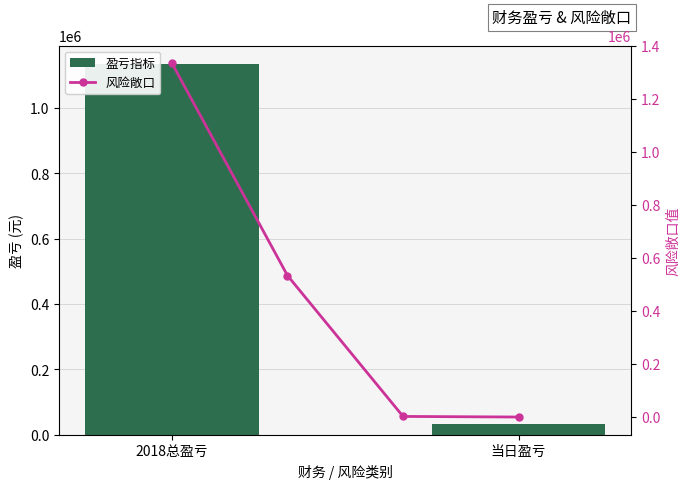

What is the difference between the maximum and minimum values?

1335355